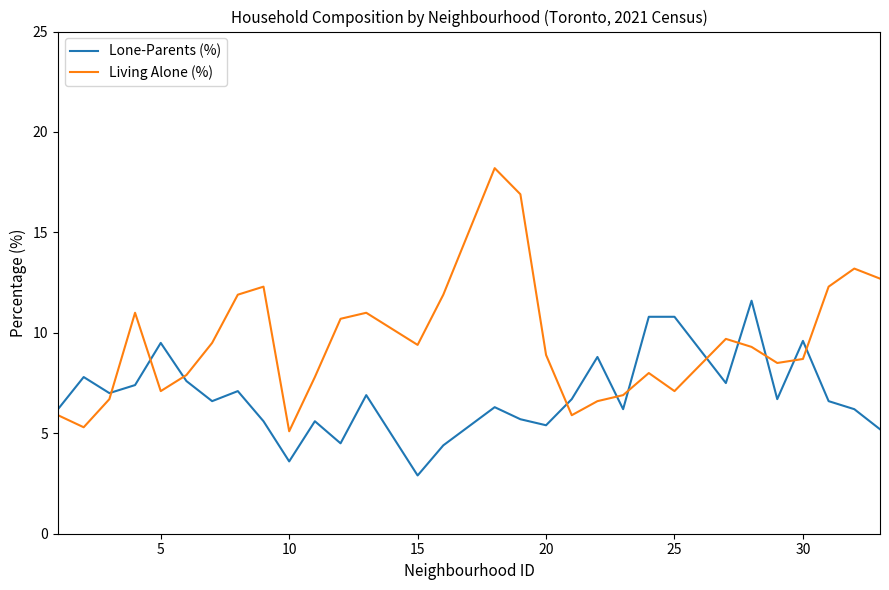

Which series has the largest total across all categories?

Living Alone (%)